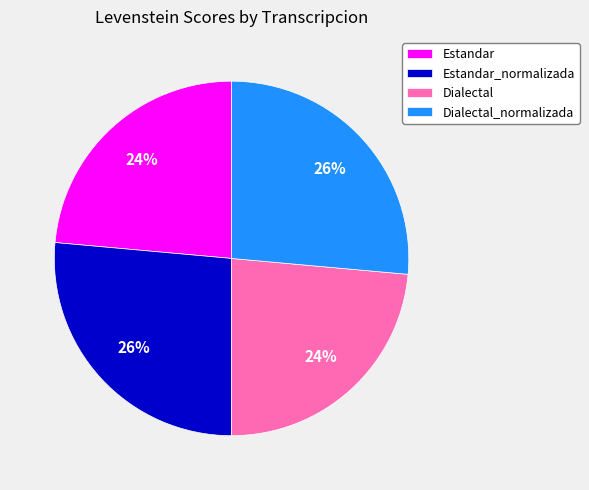

Is there any slice that represents more than half of the pie?

No